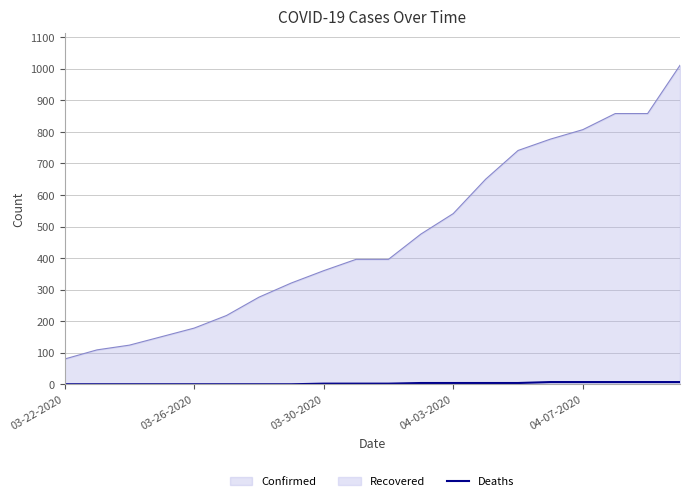

What is the maximum value for Confirmed?

1011